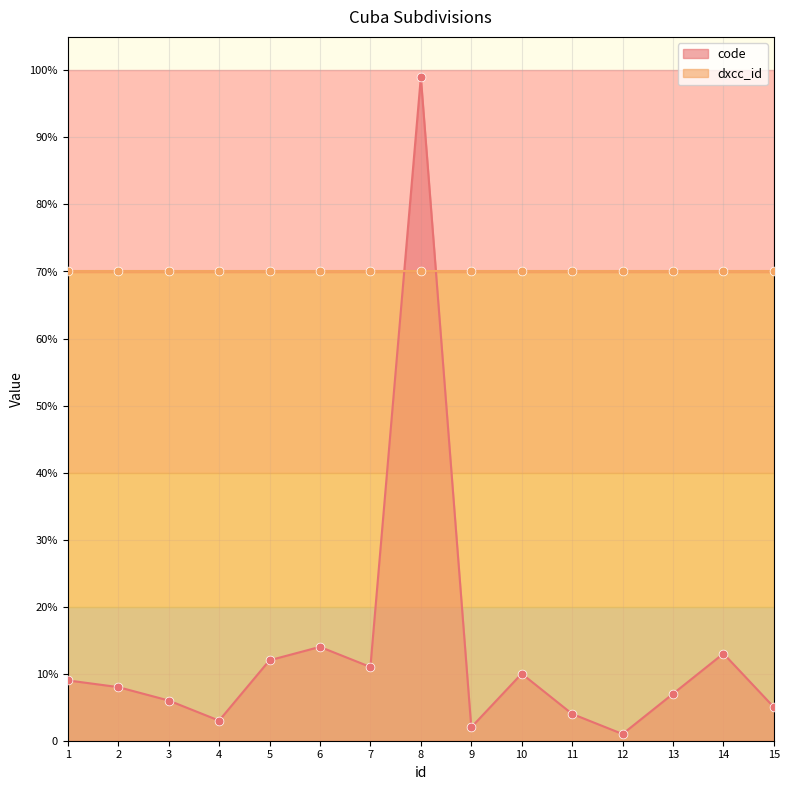

Between 8 and 1, which is larger?

8